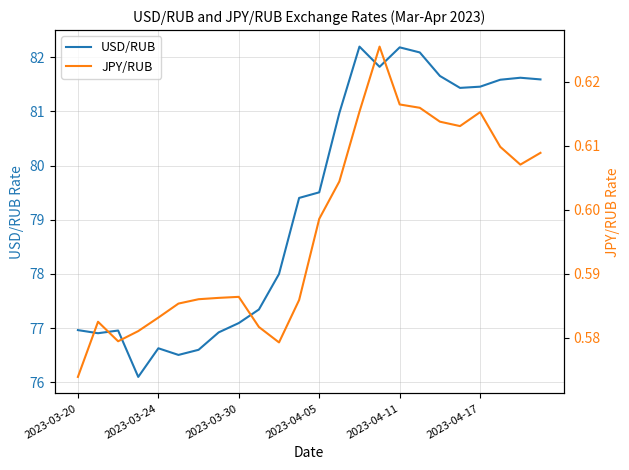

Which series has the largest total across all categories?

USD/RUB